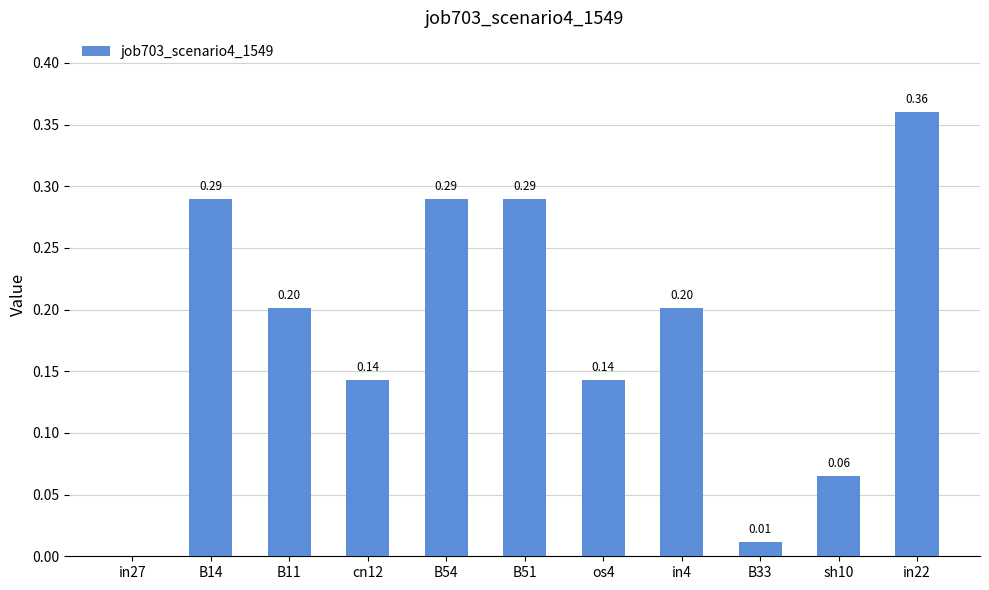

How many categories are shown in the chart?

11